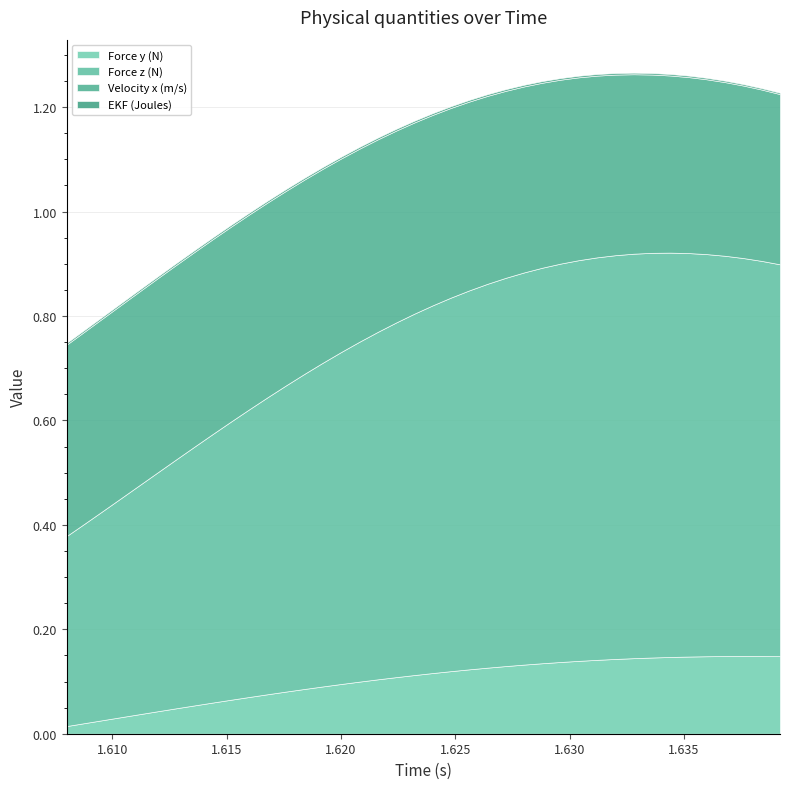

Which series has the largest total across all categories?

Force z (N)